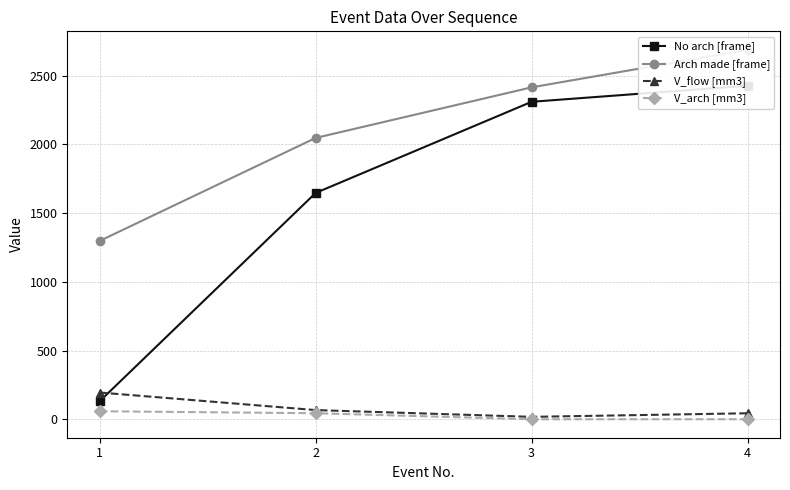

Which category has the highest value across all series?

4